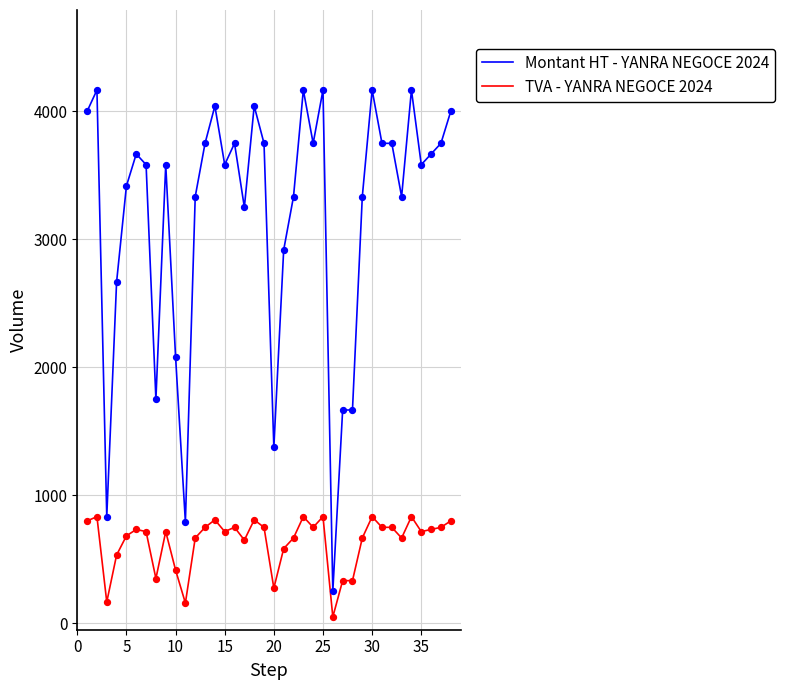

Which series has the largest total across all categories?

Montant HT - YANRA NEGOCE 2024